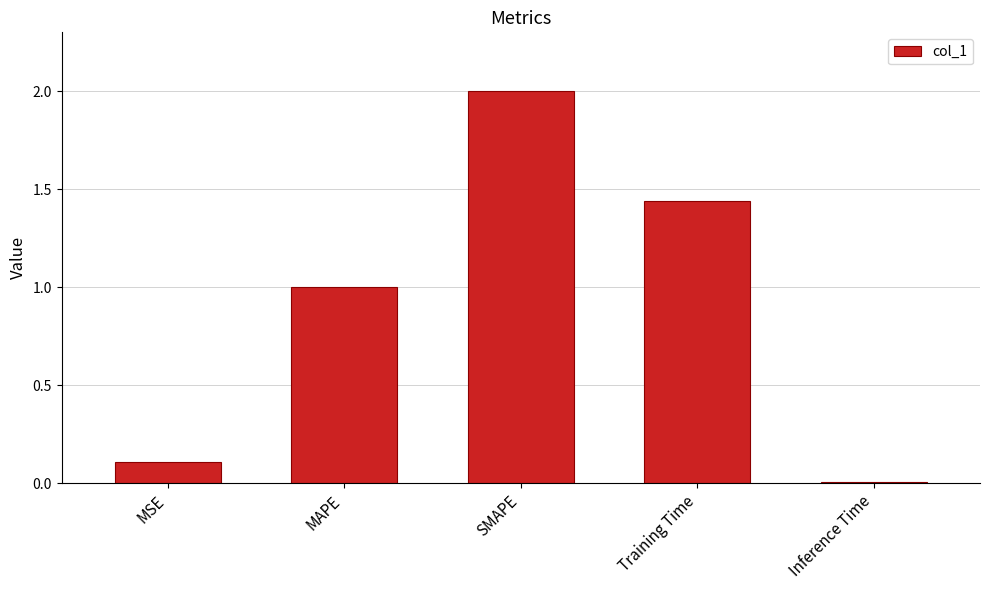

List the labels in order of value, smallest first.

Inference Time, MSE, MAPE, Training Time, SMAPE